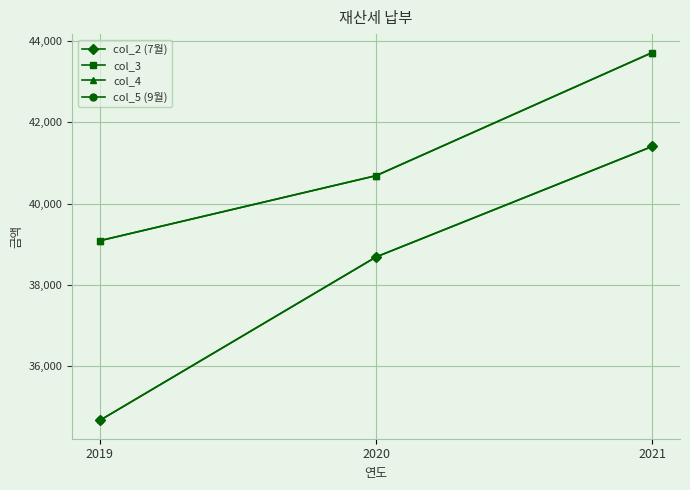

Which series changed the most between 2019 and 2021?

col_2 (7월)